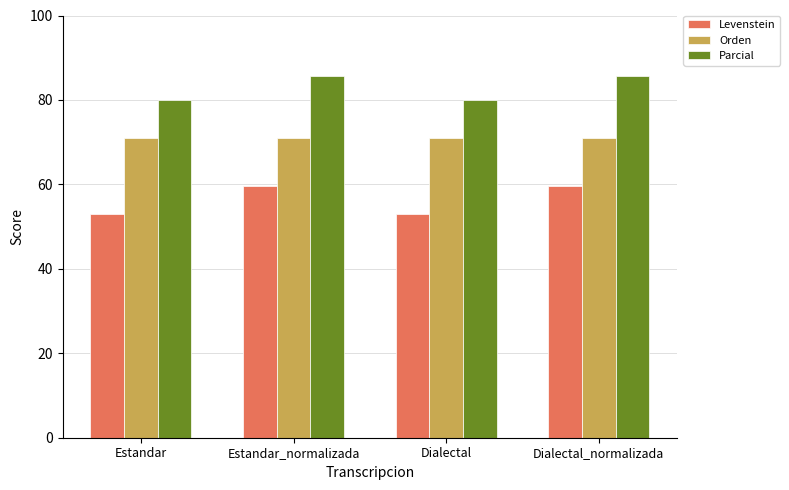

Is the value of Levenstein at Dialectal greater than the value of Parcial at Estandar?

No